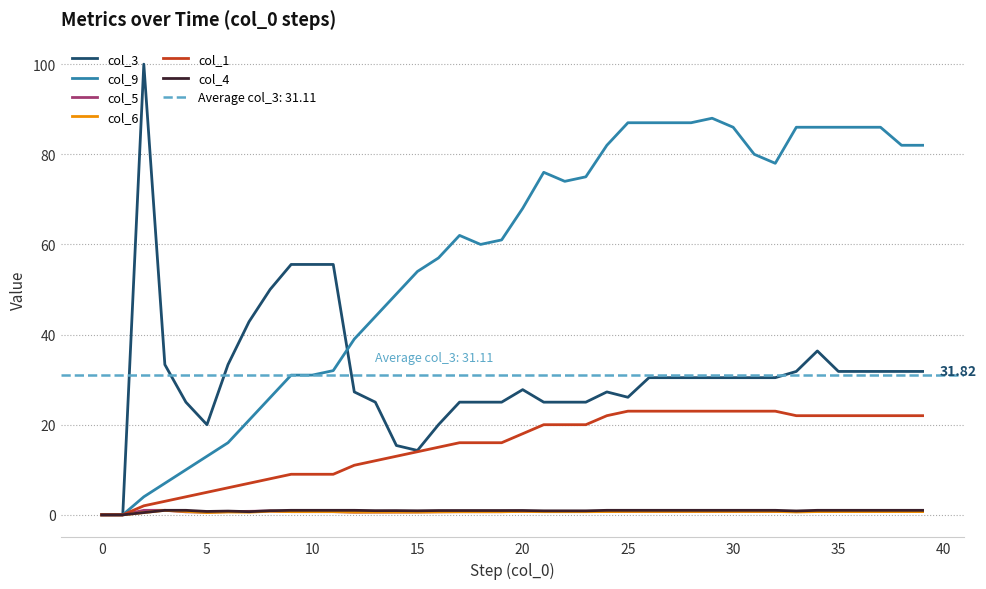

Is the value of col_6 at 32 greater than the value of col_5 at 0?

Yes